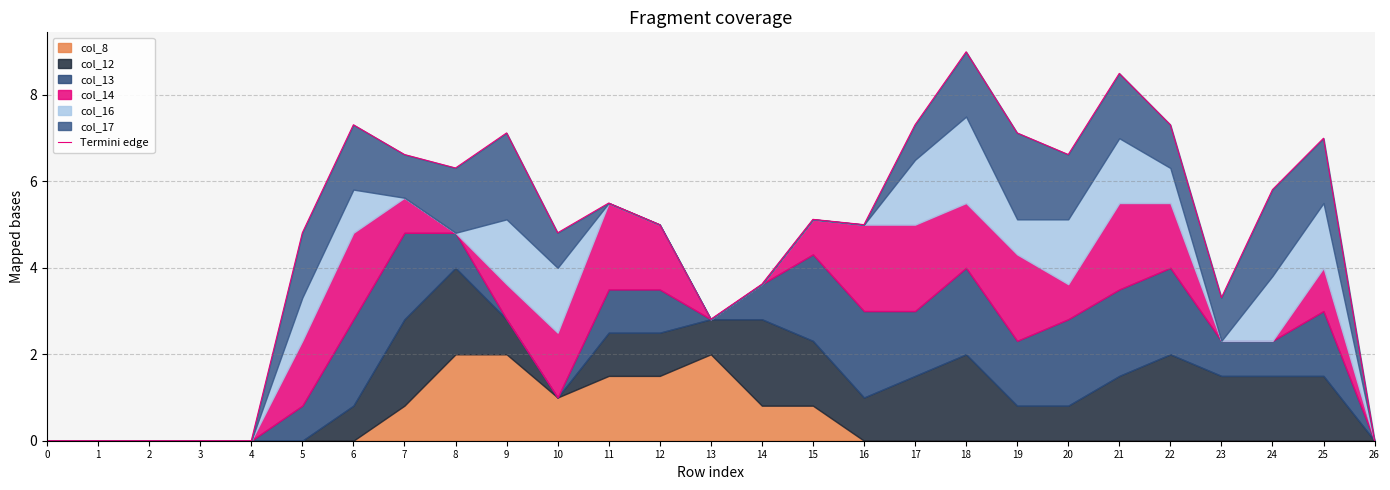

How many interior local valleys (lower than both neighbors) does the data have?

6